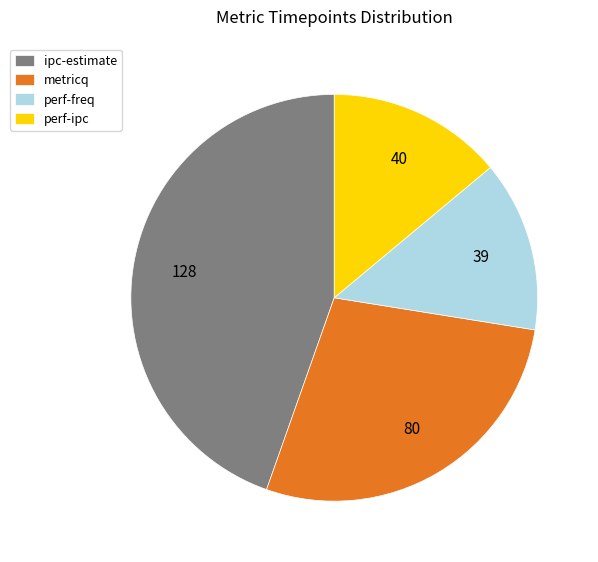

What is the ratio of the value at ipc-estimate to the value at perf-freq?

3.3